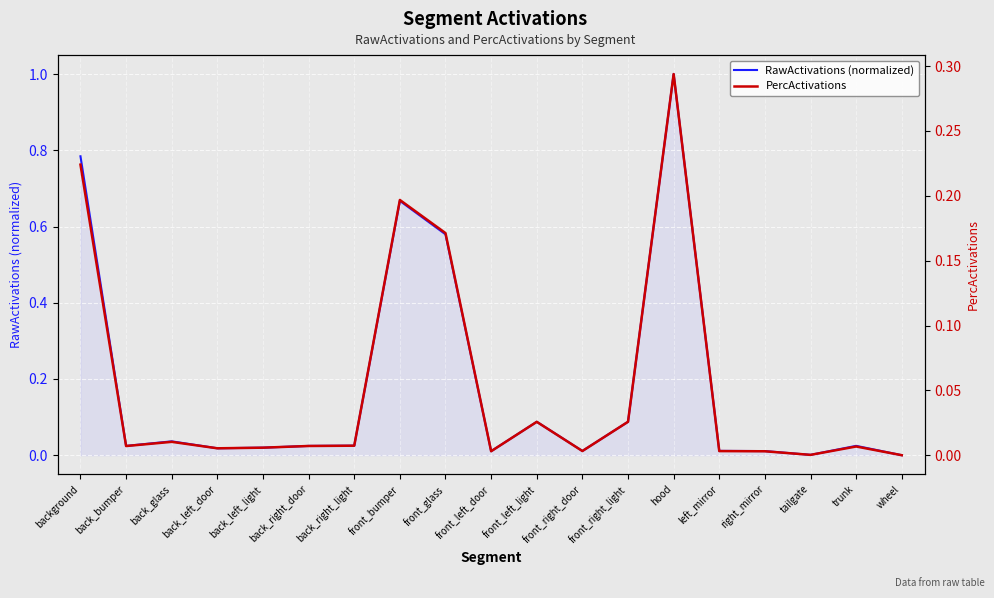

How many lines are shown in the chart?

2